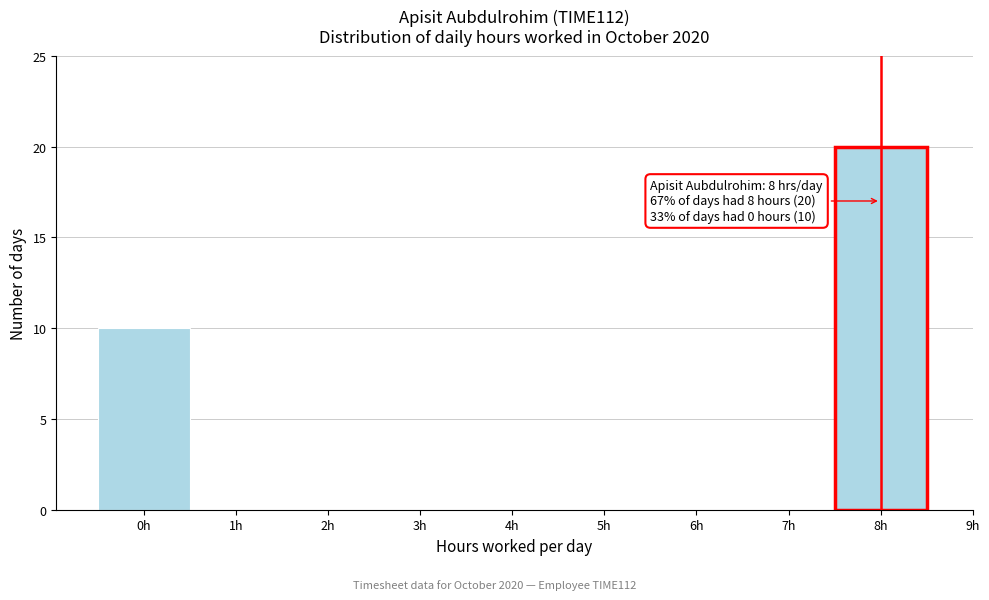

Over which range of the x-axis is the bar tallest?

7.5 to 8.5